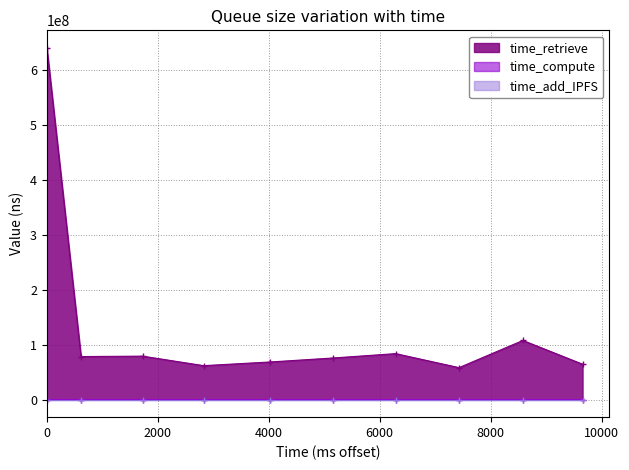

True or false: time_retrieve and time_compute cross at least once.

False